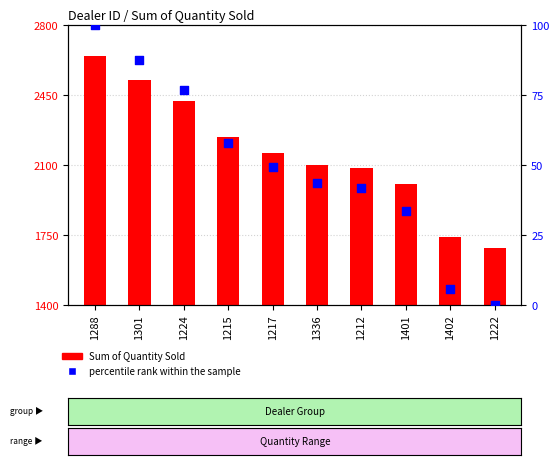

At which category is the sum across all series the highest?

1288